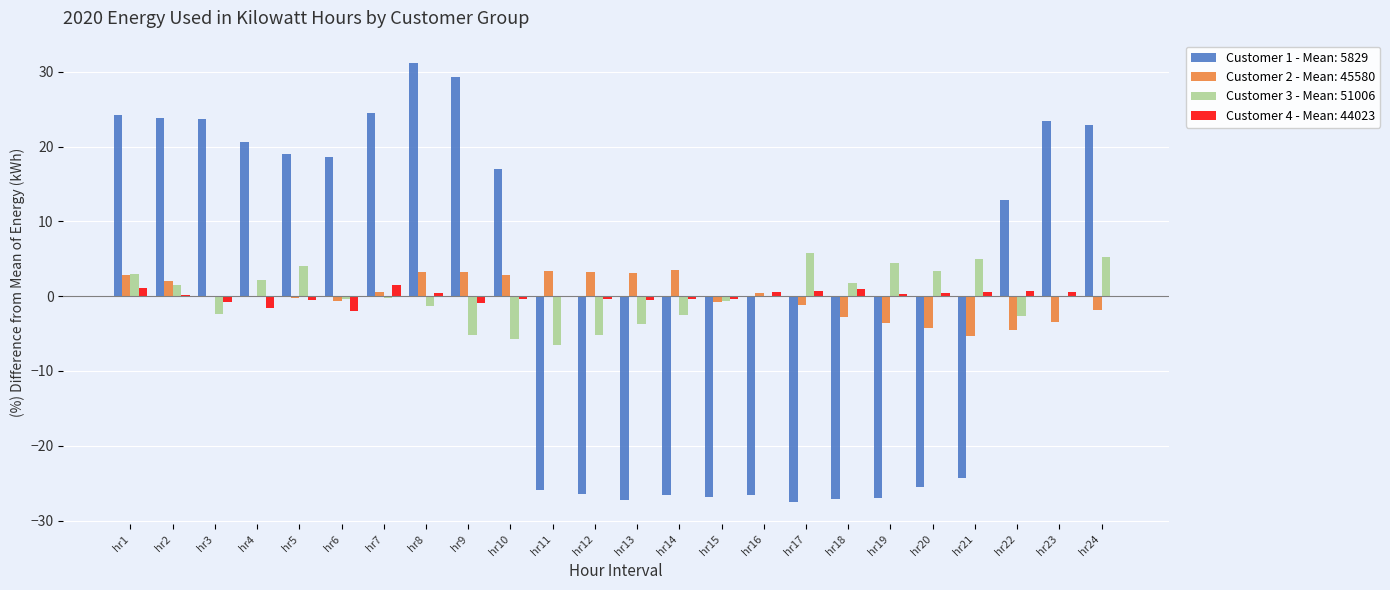

How many distinct data groups are displayed?

4